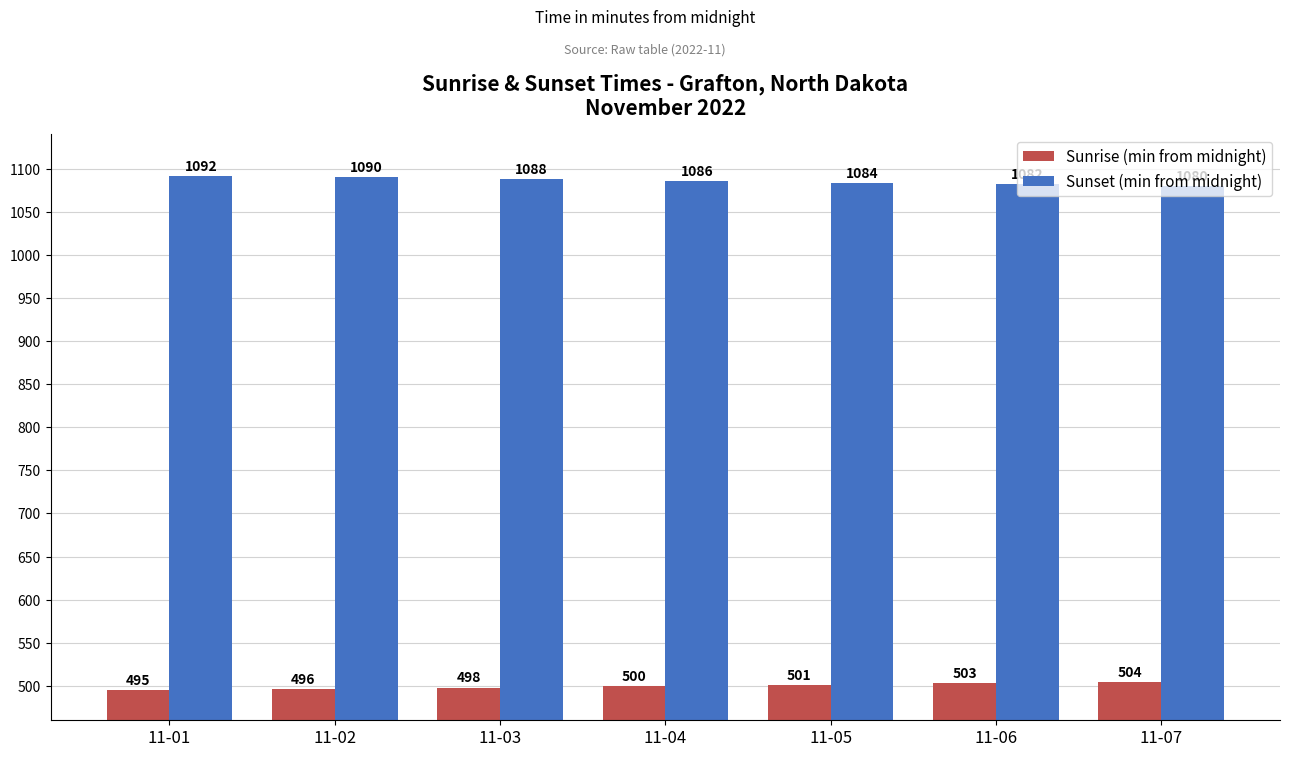

What is the value of the Sunrise (min from midnight) bar at the 6th from the left?

503